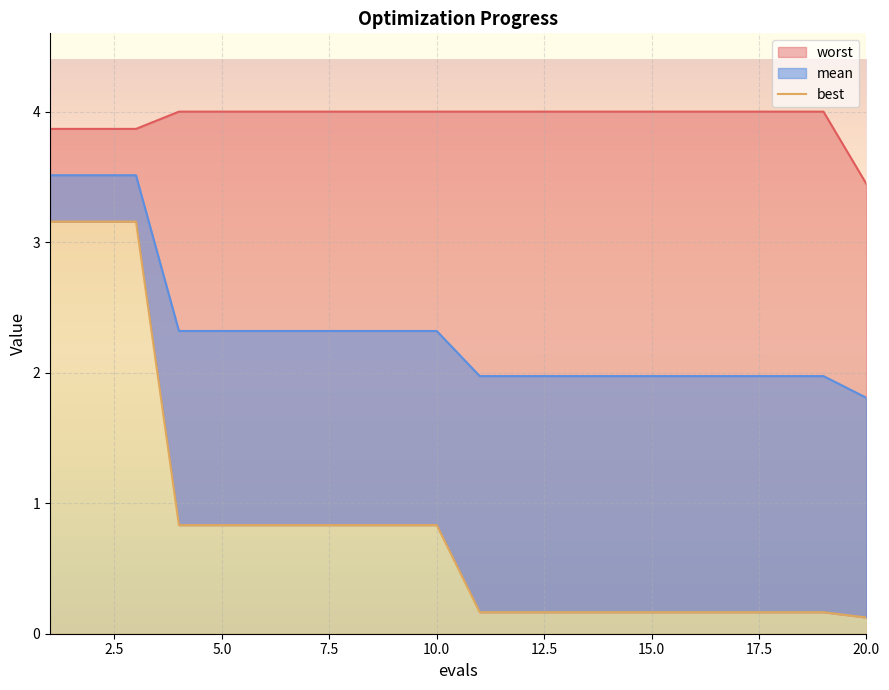

Where is the data nearest to the value 1?

7.5